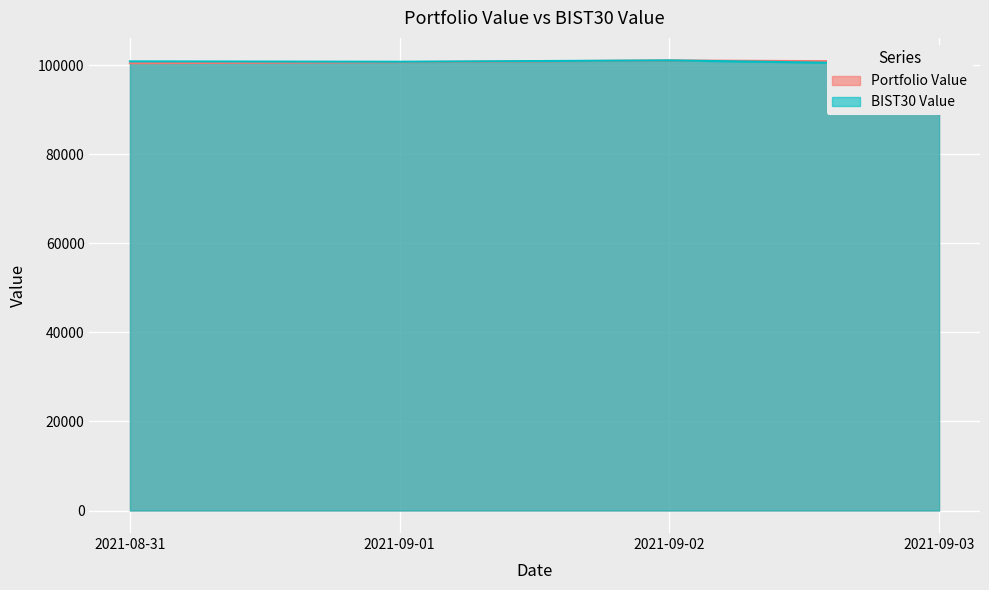

What is the maximum value shown in the chart?

101124.5